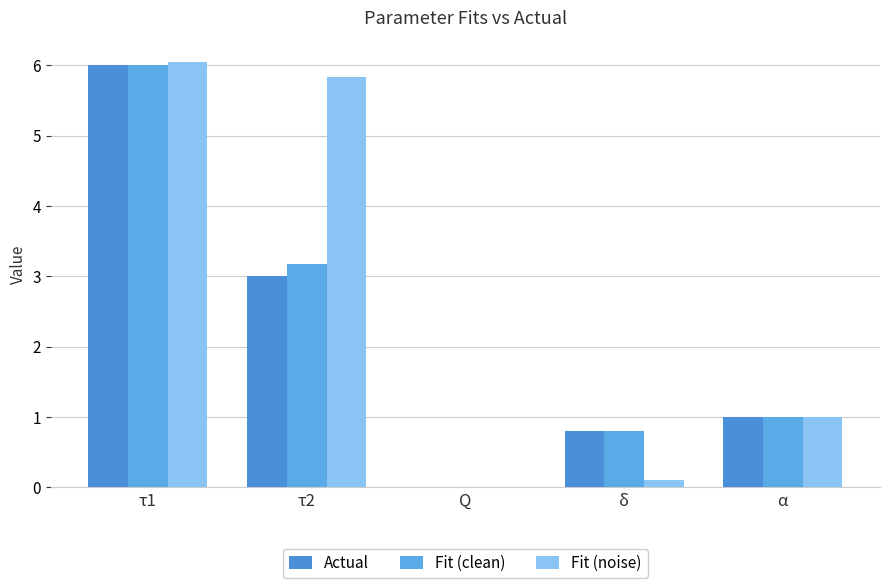

How many series are shown in this chart?

3